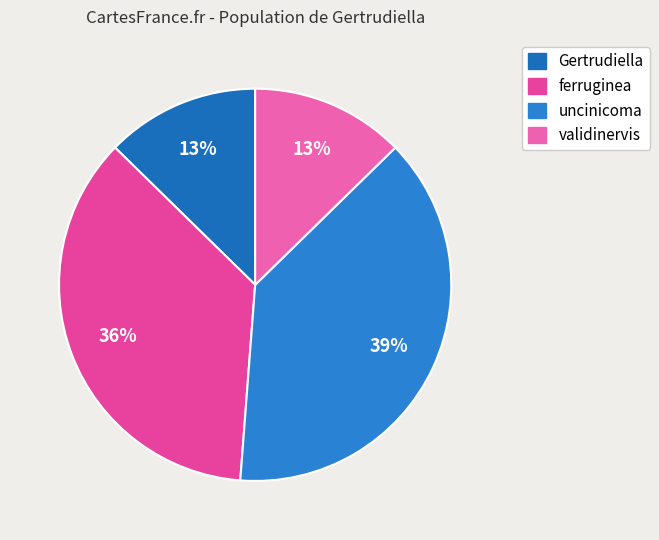

Does any single category account for the majority?

No